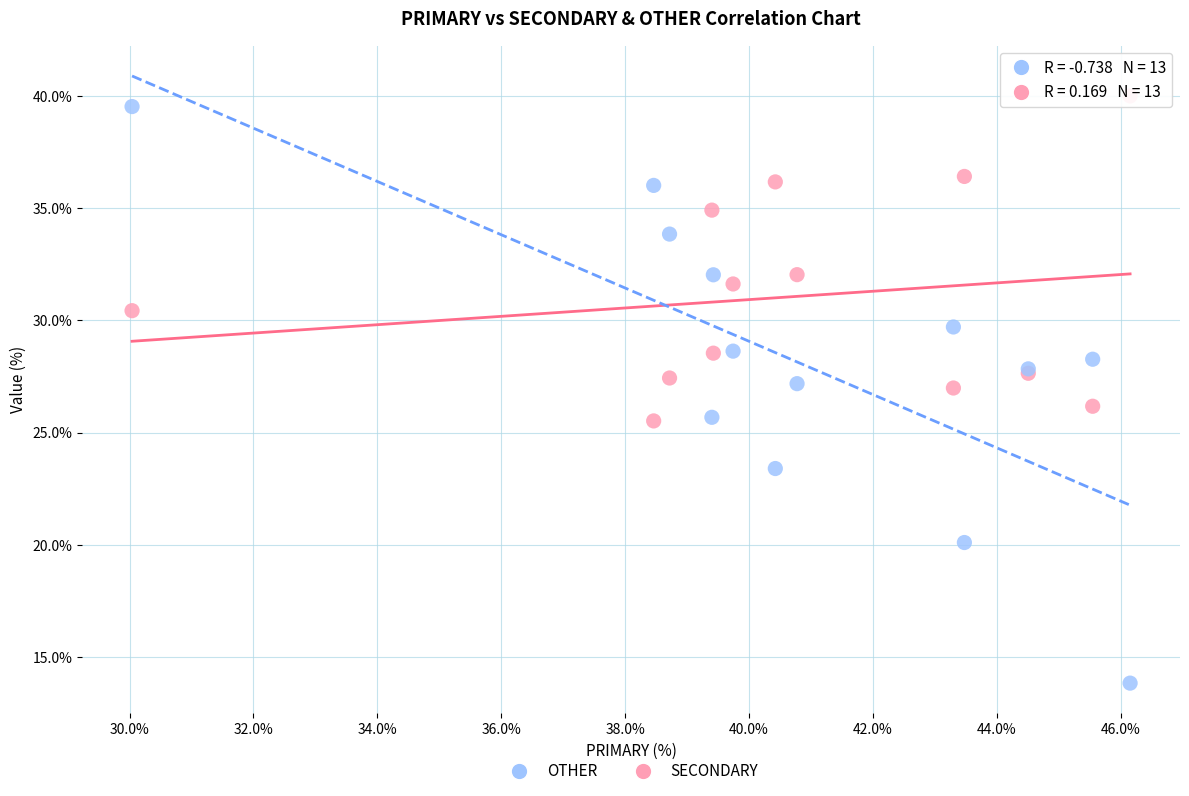

Which series has the widest spread of Y values?

OTHER